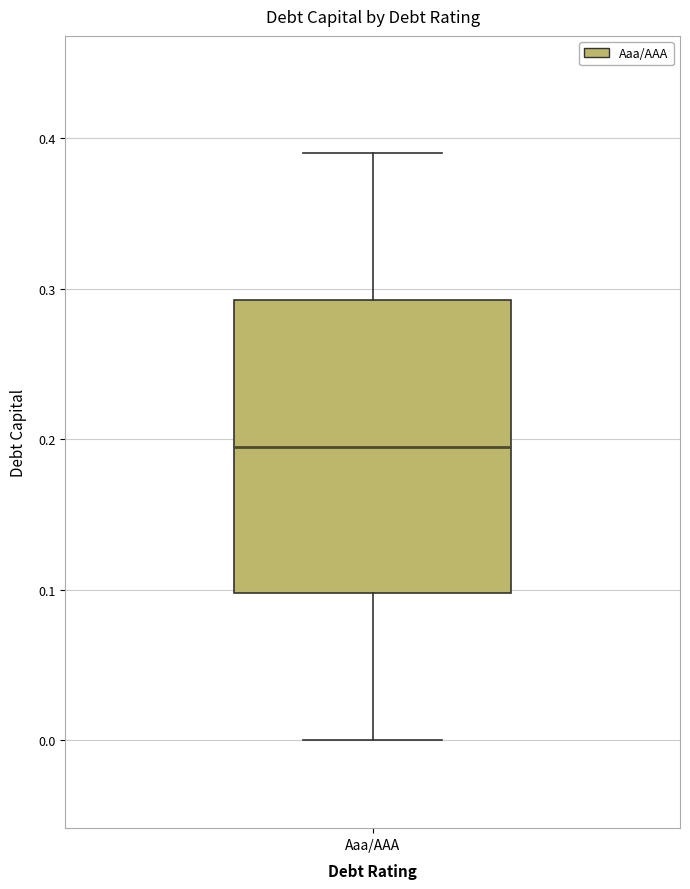

Read this box plot against the y-axis: the position of the median line, the range covered by the box, and the ends of both whiskers. The values are not printed on the chart, so give them approximately, as read against the axis.

median 0.20, box 0.10 to 0.29, whiskers 0.00 to 0.39